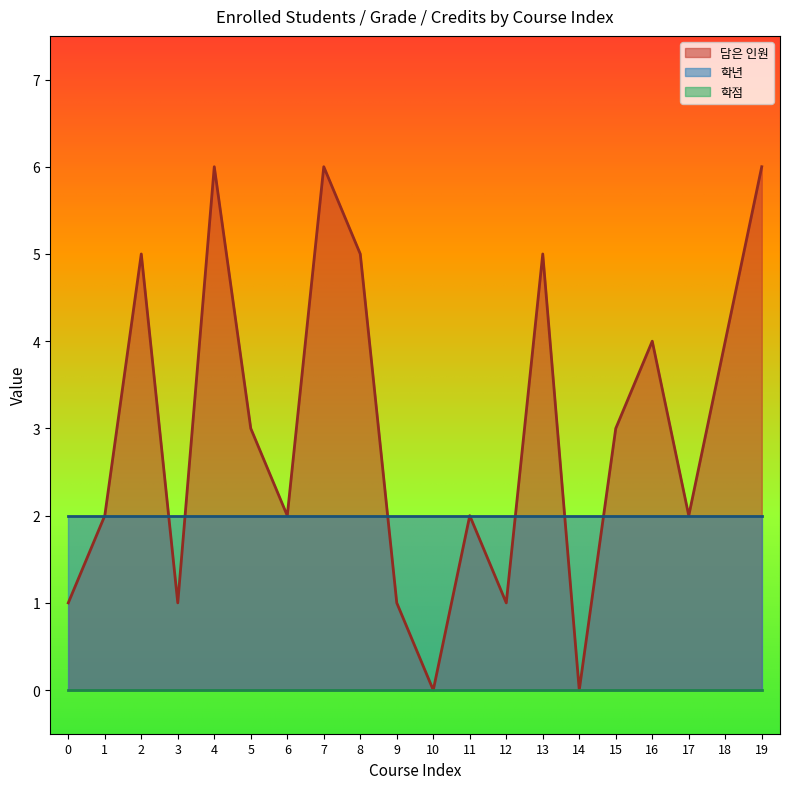

True or false: 학년 has a value of 2 at 5.

True